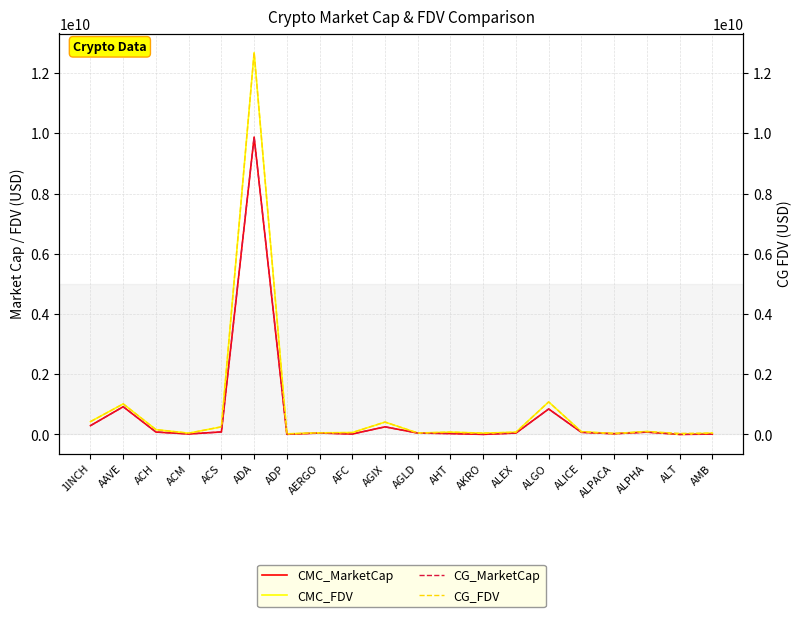

Reading left to right, extract all data points from this chart.

CMC_MarketCap: 291554782	919186170	78484105	15008599	82165449	9876177682	3355031	46144841	13579093	251399207	44919114	28251654	843058	44771742	844388665	69876818	22272993	76713394	0	10762241
CMC_FDV: 424908285	1013275773	158756088	41290308	251201768	12681630233	18588716	52437320	61534706	409707099	46500118	74476166	42152886	73073557	1078993583	89782990	27731670	96132072	0	43208046
CG_MarketCap: 291554782	919186170	78484105	15008599	82165449	9876177682	3355031	46144841	13579093	251399207	44919114	28251654	843058	44771742	844388665	69876818	22272993	76713394	0	10762241
CG_FDV: 424908285	1013275773	158756088	41290308	251201768	12681630233	18588716	52437320	61534706	409707099	46500118	74476166	42152886	73073557	1078993583	89782990	27731670	96132072	34396436	43208046